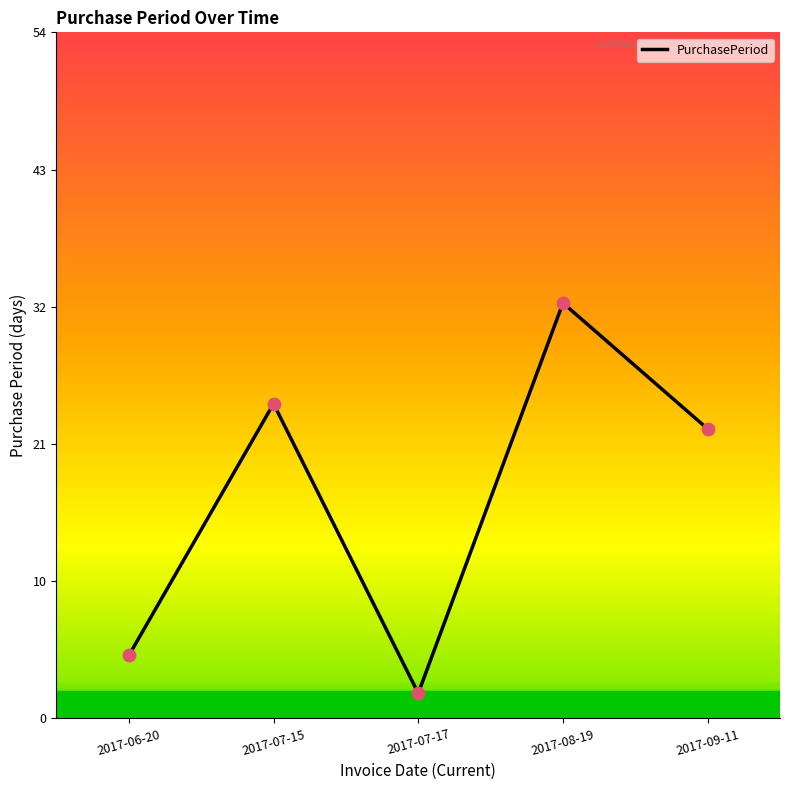

What is the change in value from 2017-07-15 to 2017-08-19?

+8